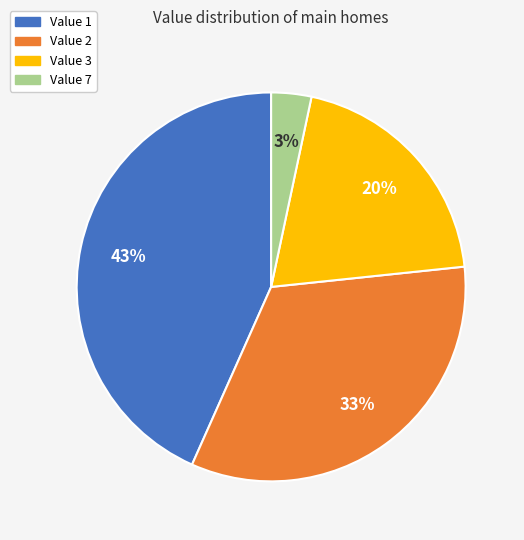

To the nearest percent, what is the average slice percentage?

25%